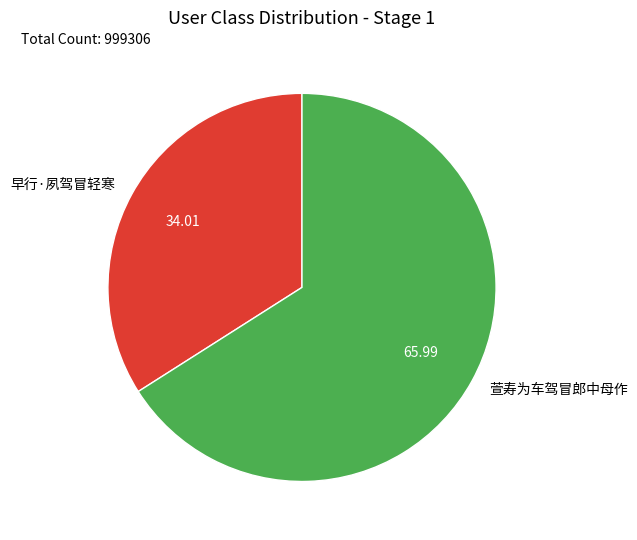

Is 早行·夙驾冒轻寒 the majority of the pie?

No